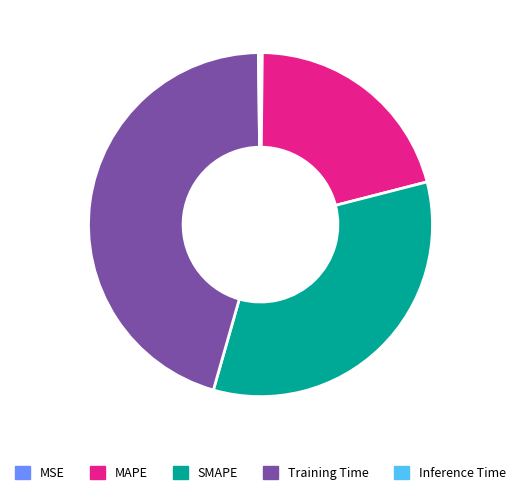

True or false: MAPE accounts for 11% of the total.

False